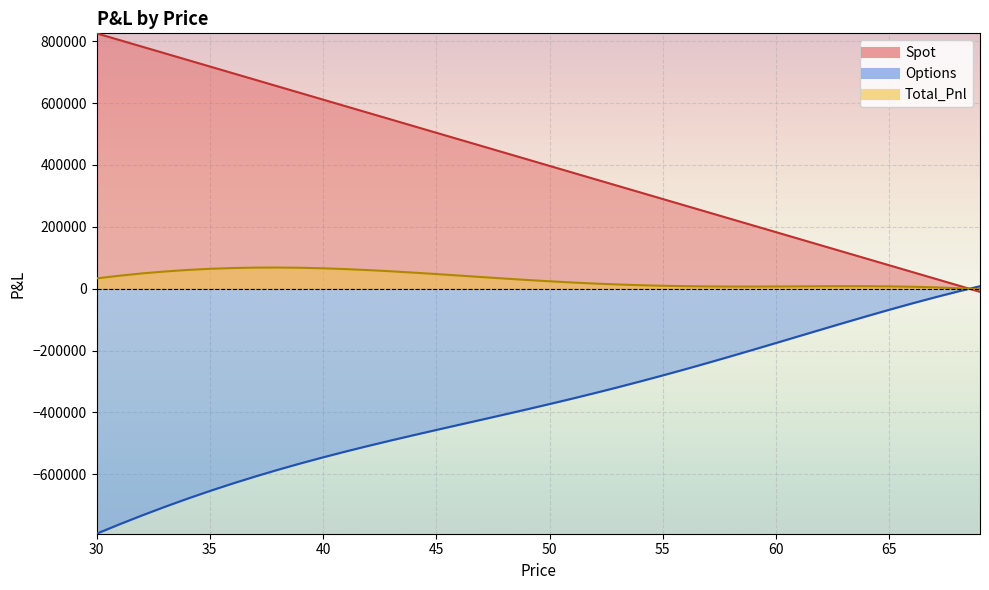

The value of Spot at 32 is 286547.8. True or false?

False